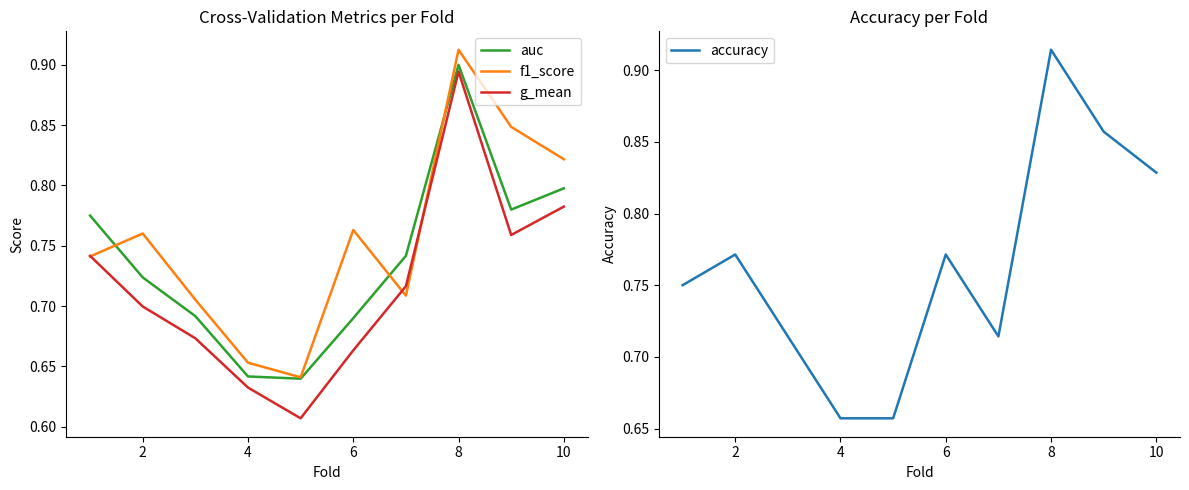

What is the sum of all g_mean values?

7.2